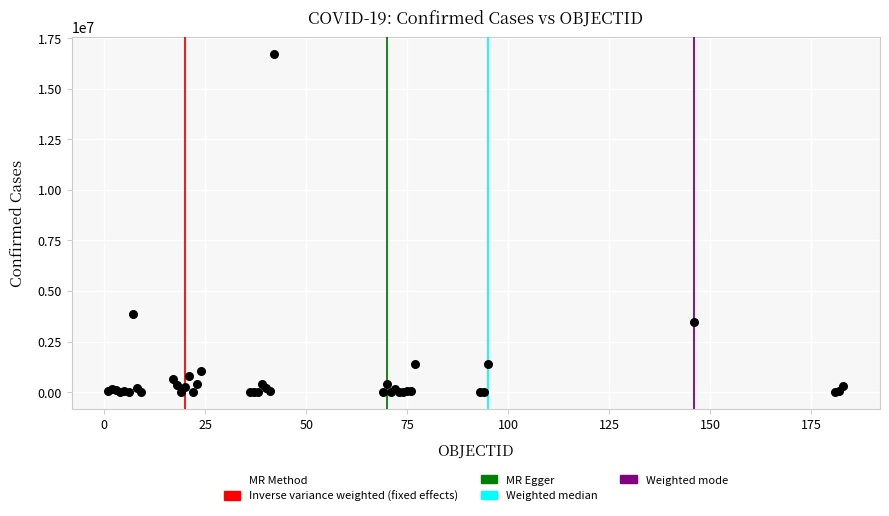

What Y value in the scatter plot is closest to 8360162?

3852156